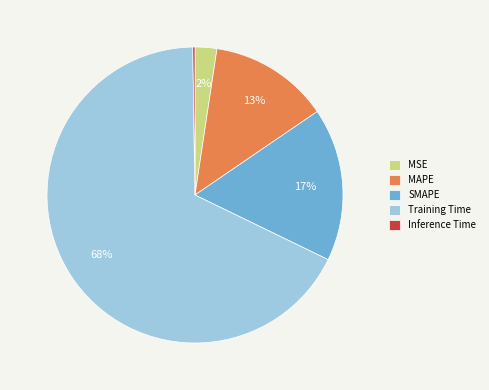

Which category has the biggest portion of the pie?

Training Time